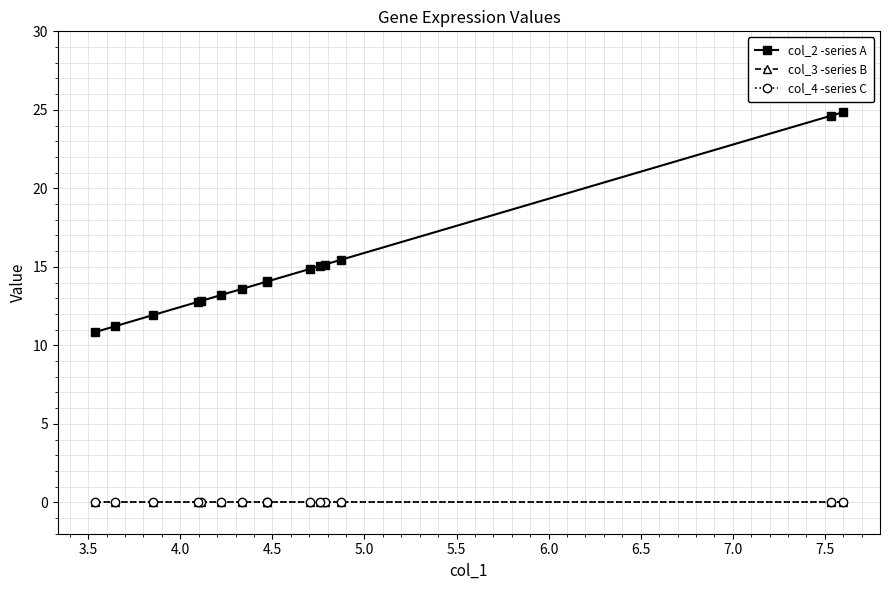

Does the chart have visible grid lines?

Yes